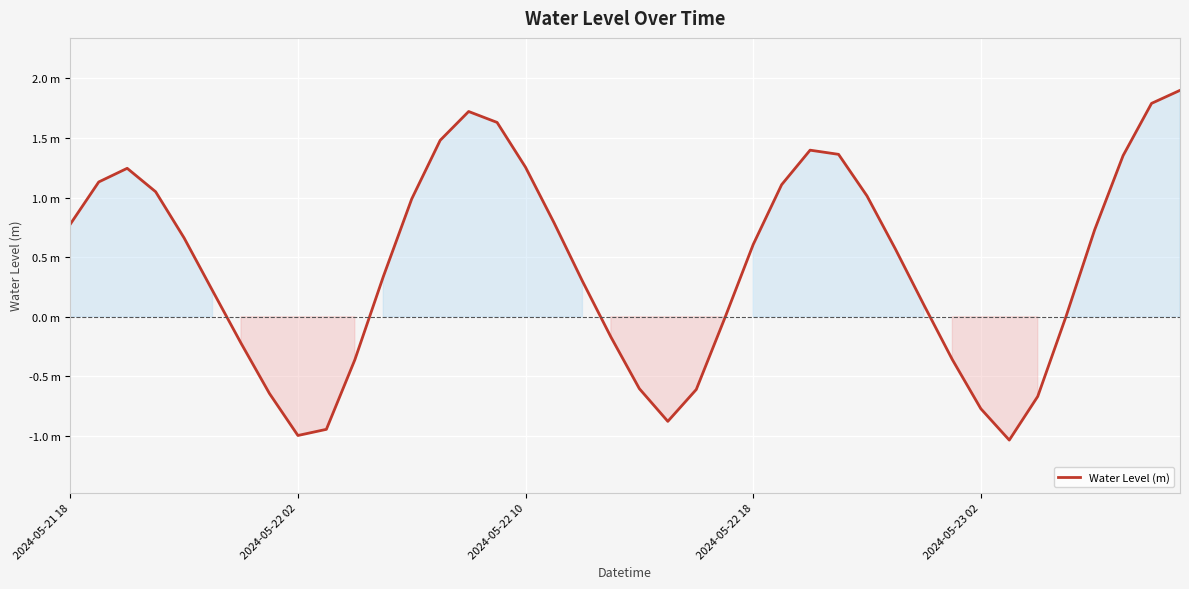

Does the chart display data point markers on the line(s)?

No